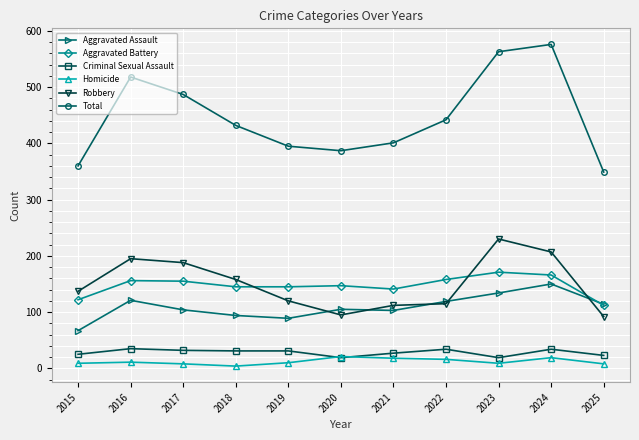

Rank the series by their maximum value, from highest to lowest.

Total, Robbery, Aggravated Battery, Aggravated Assault, Criminal Sexual Assault, Homicide